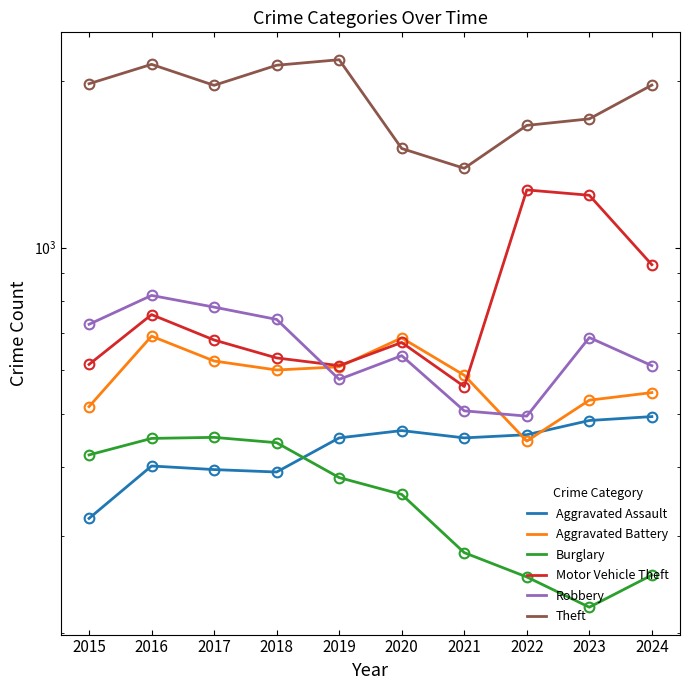

How many categories are shown in the chart?

10